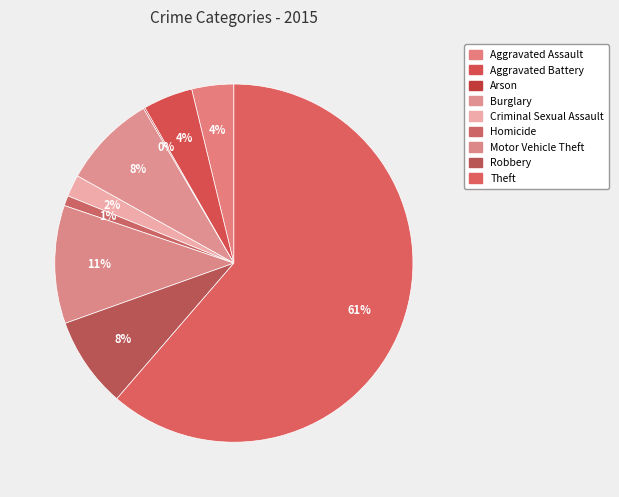

The Aggravated Assault slice represents 4% of the pie. True or false?

True